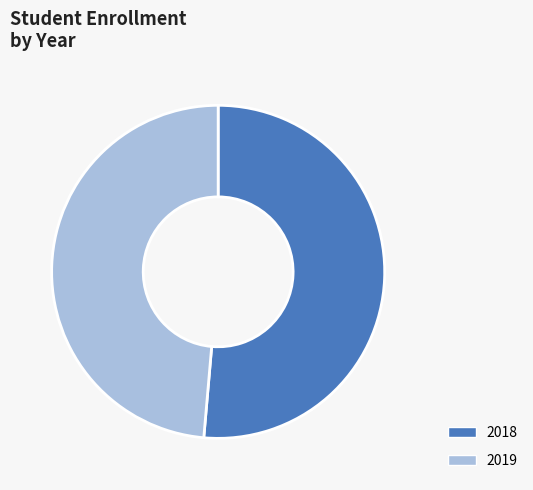

Rank the categories by value from highest to lowest.

2018, 2019